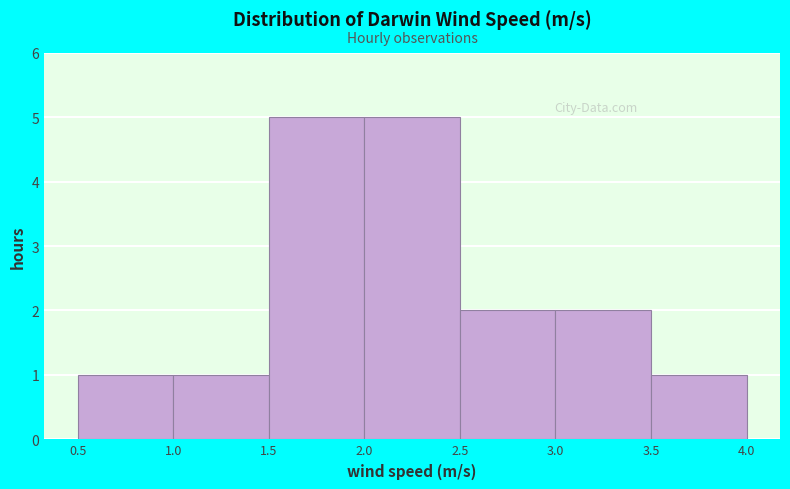

Reading left to right, list every bar in this chart as the range it spans on the x-axis followed by its height. The values are not printed on the chart, so give them approximately, as read against the axis.

0.5 to 1.0: 1
1.0 to 1.5: 1
1.5 to 2.0: 5
2.0 to 2.5: 5
2.5 to 3.0: 2
3.0 to 3.5: 2
3.5 to 4.0: 1